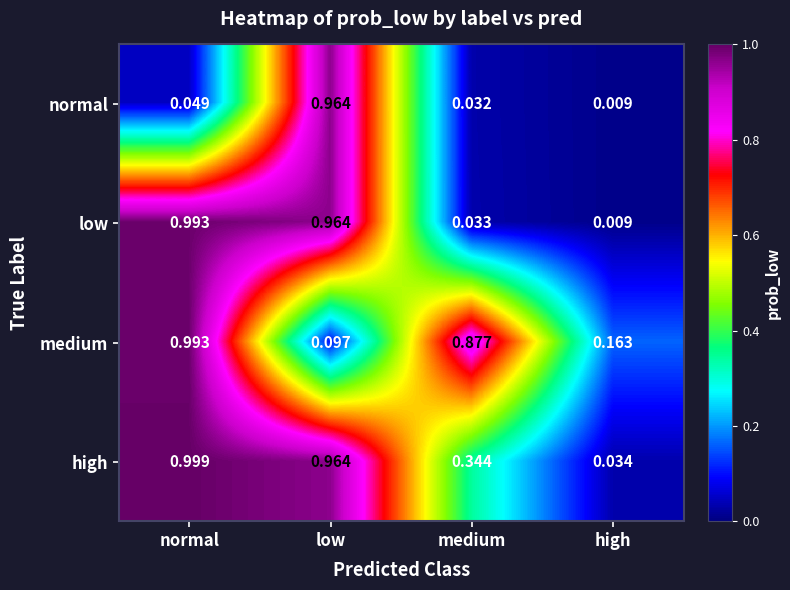

Which category has the highest value across all series?

normal